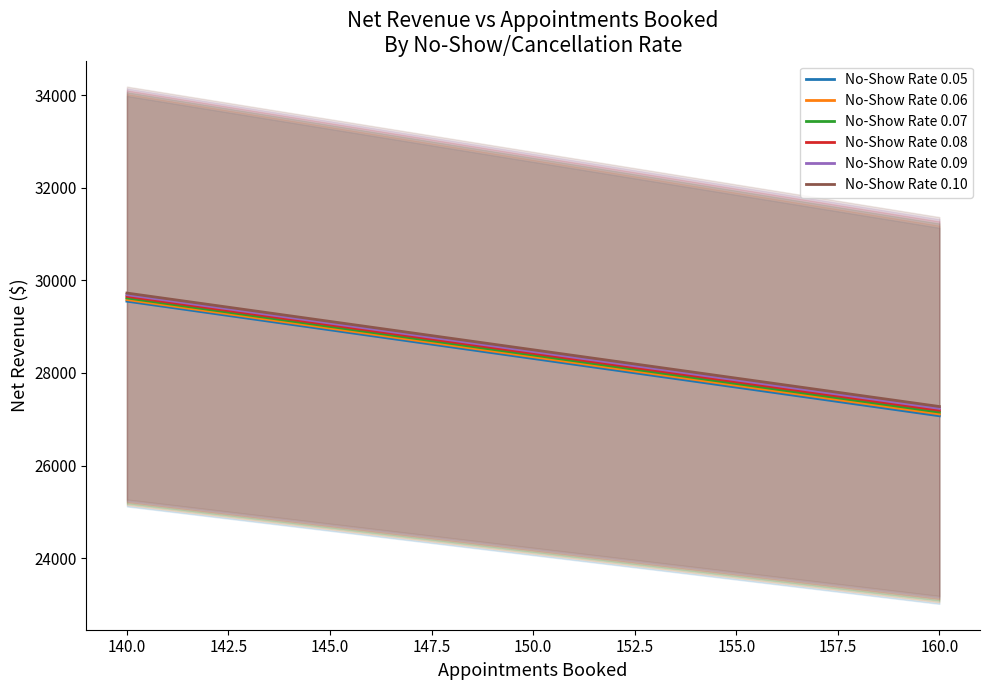

What is the minimum value shown in the chart?

27075.0